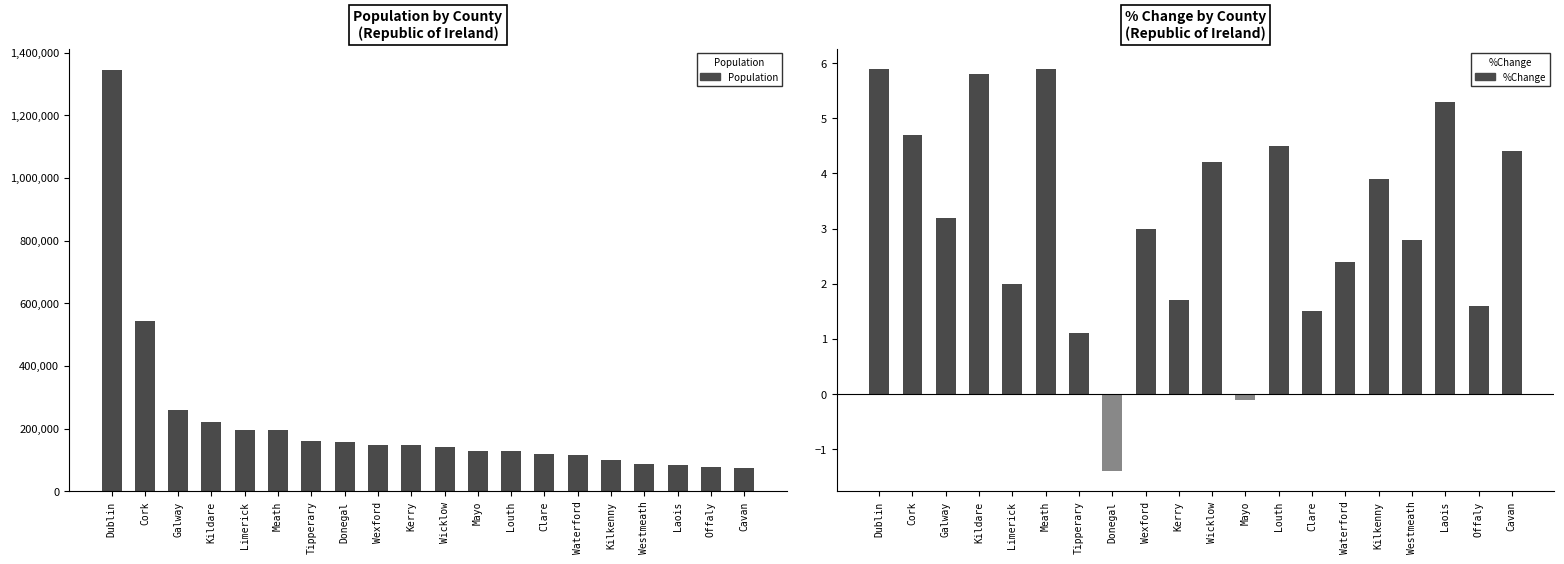

What is the average value of the Population series?

221858